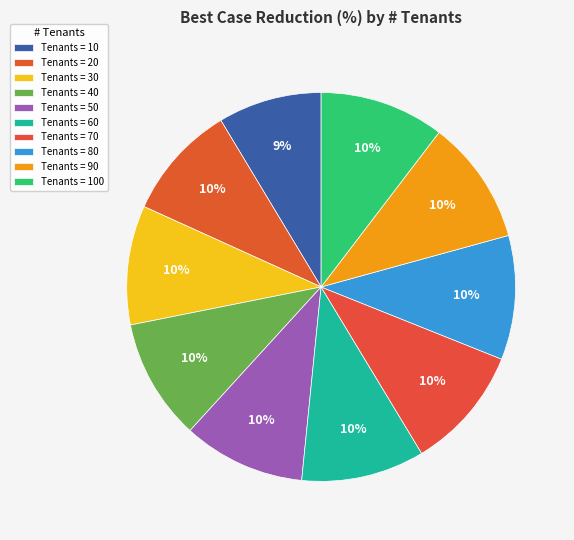

Count the number of slices in the pie.

10